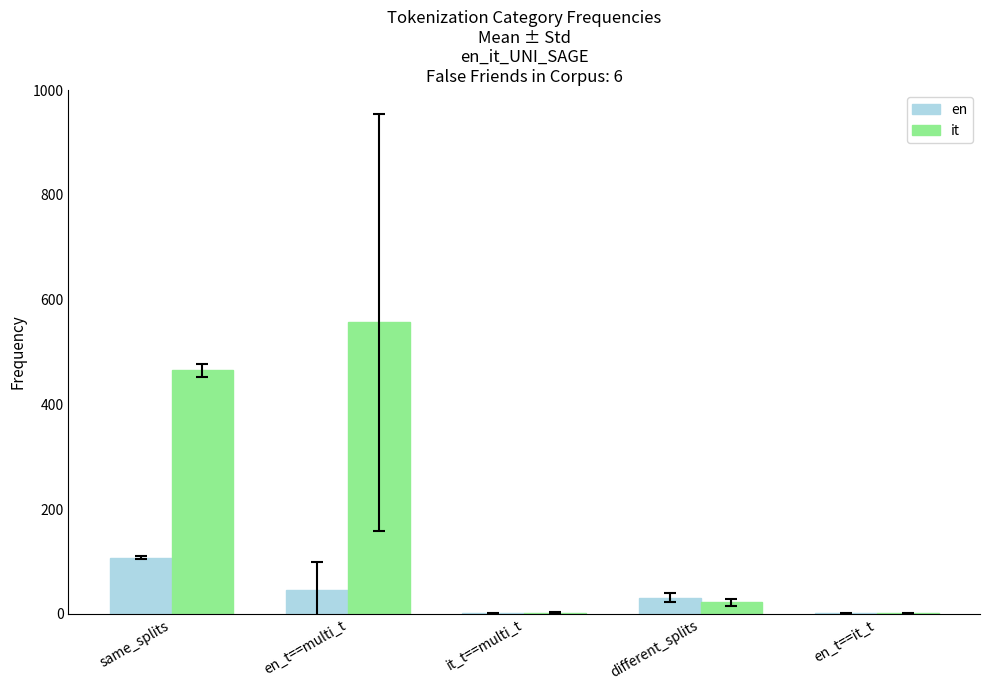

What is the total value across all series at same_splits?

572